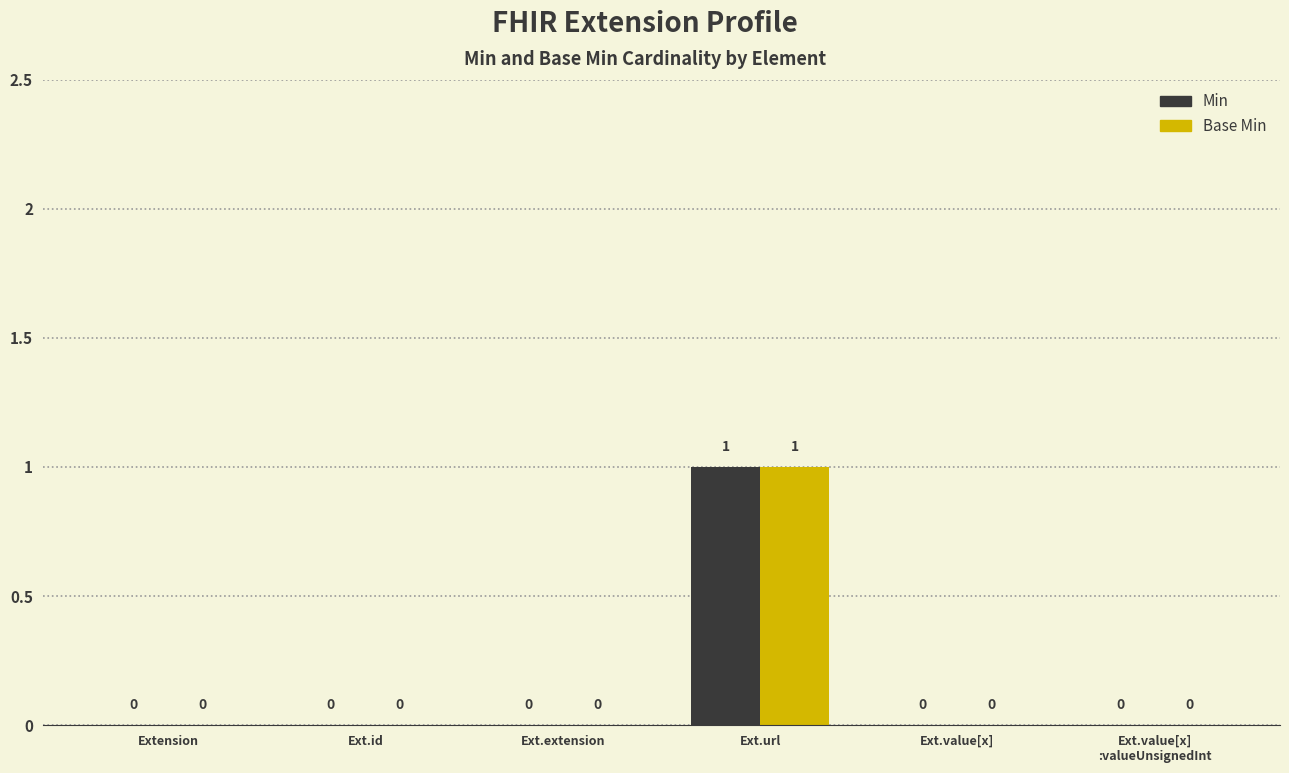

How many series are shown in this chart?

2